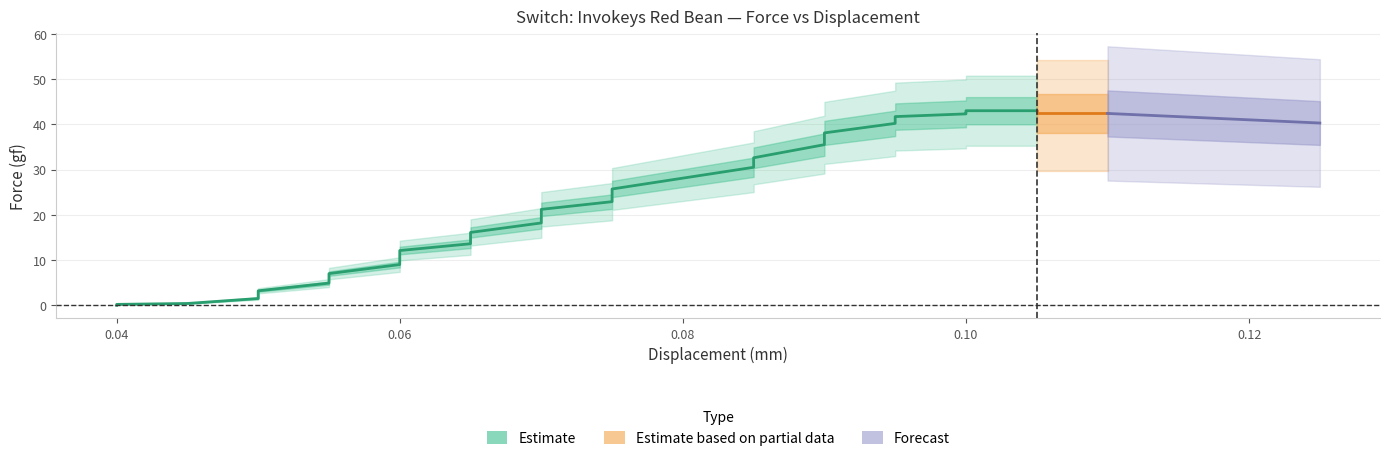

What is the value of the Displacement point at the 33rd from the left?

0.1